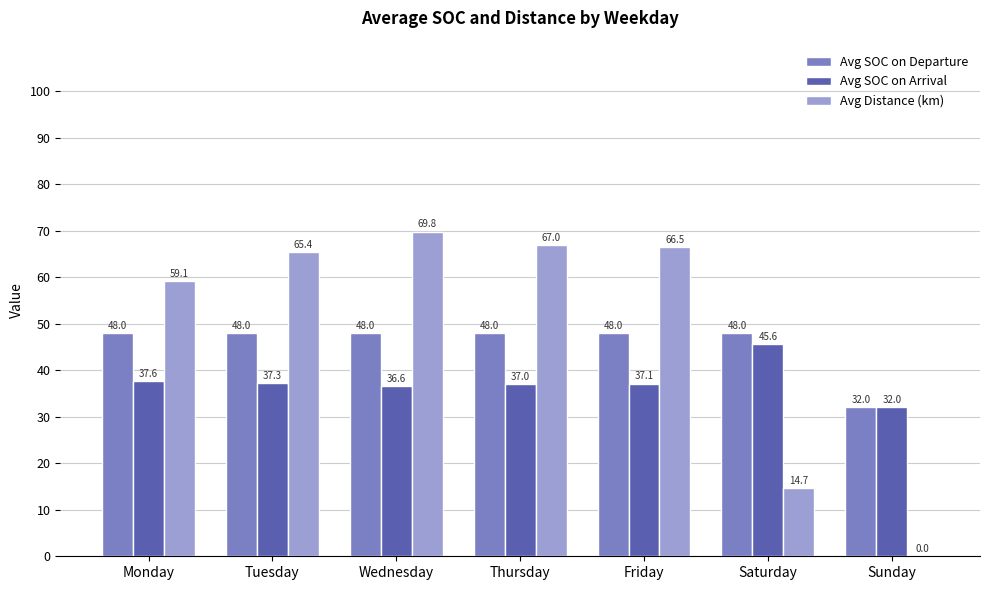

The value of Avg Distance (km) at Thursday is 116.8. True or false?

False